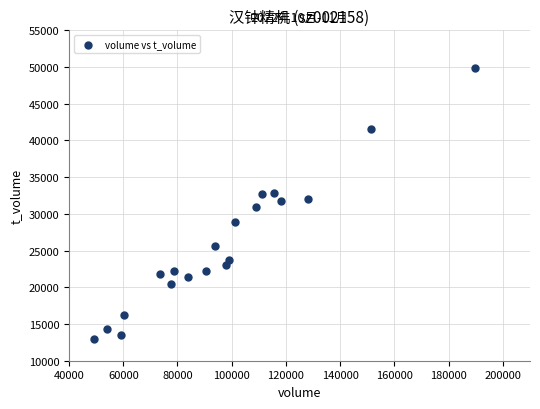

What is the range of Y values (max minus min)?

36850